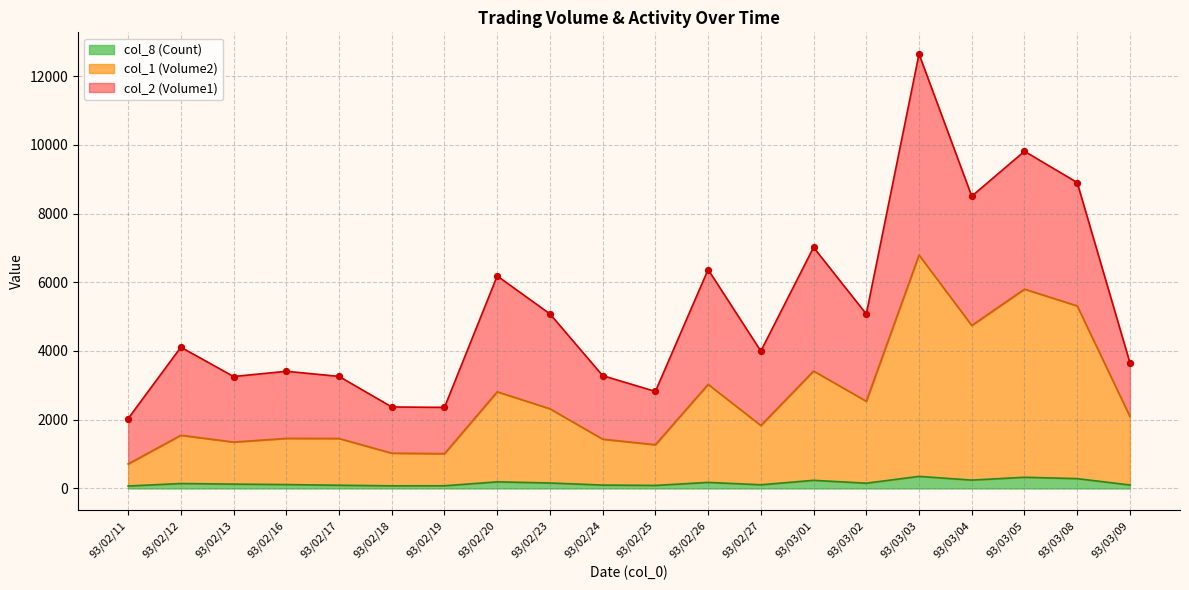

Which series has the widest spread of Y values?

col_1 (Volume2)